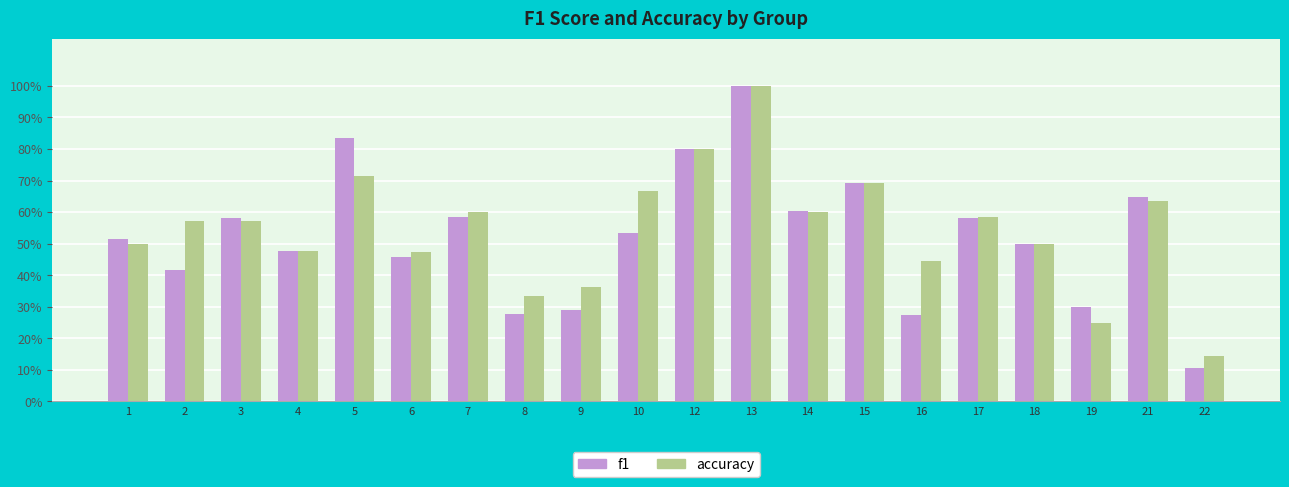

Are the bars horizontal?

No